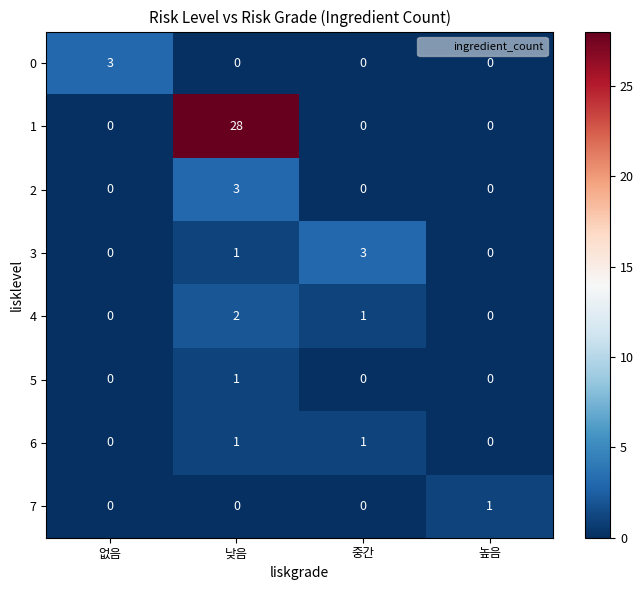

What is the maximum value shown in the chart?

28